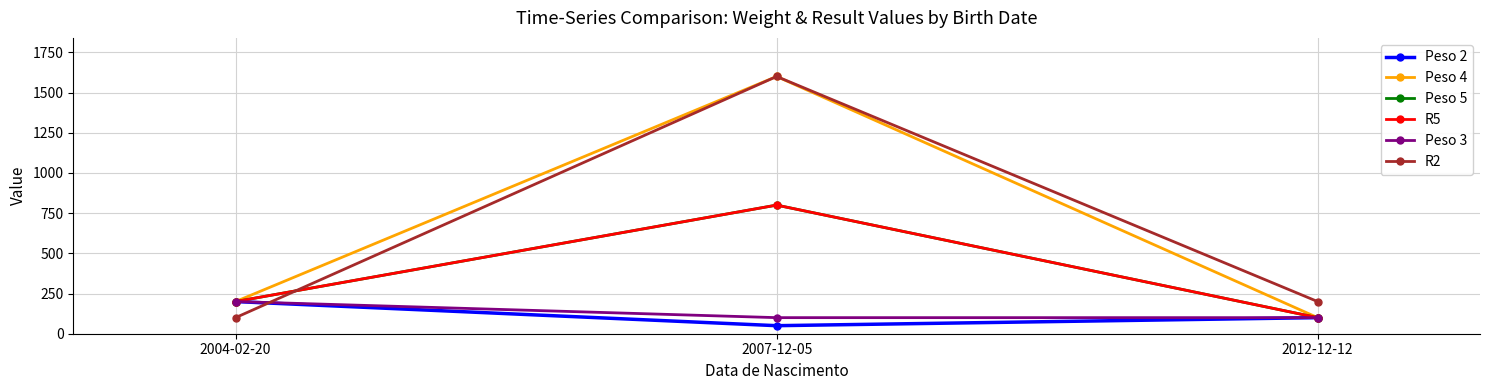

Between 2004-02-20 and 2012-12-12, which series saw the biggest shift?

Peso 2